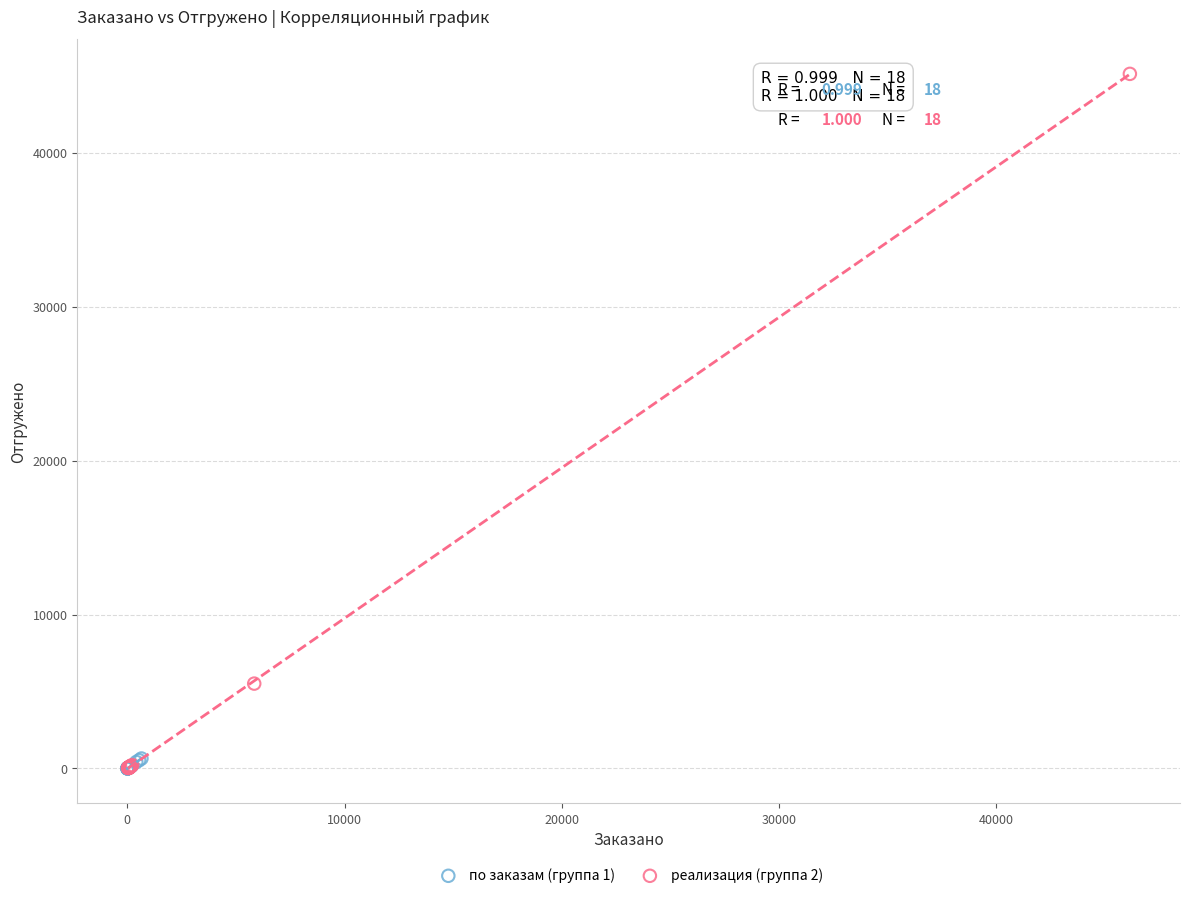

What are all the series names shown in the legend?

по заказам (группа 1), реализация (группа 2)